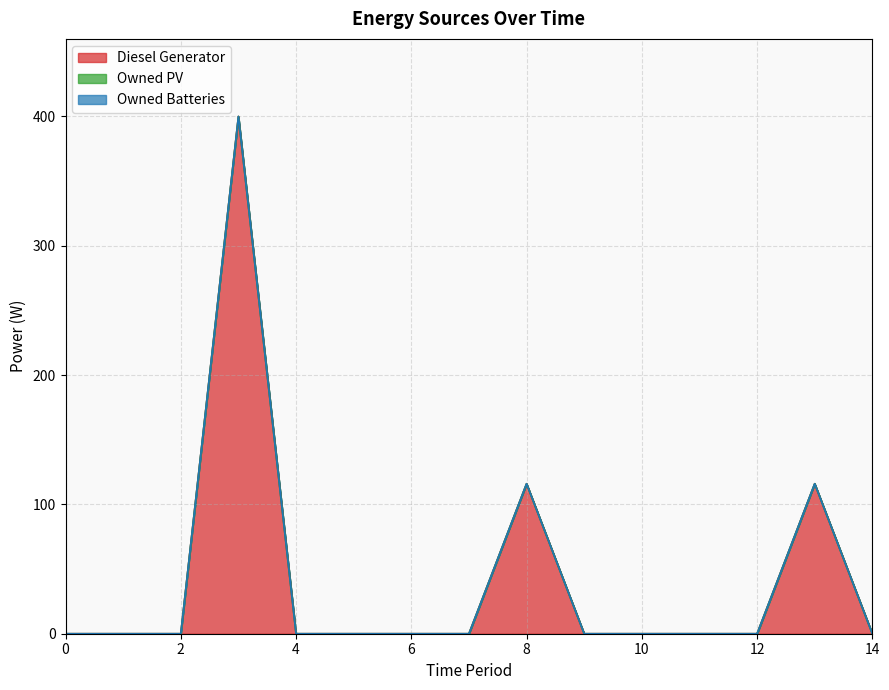

Count the number of data series in this chart.

3